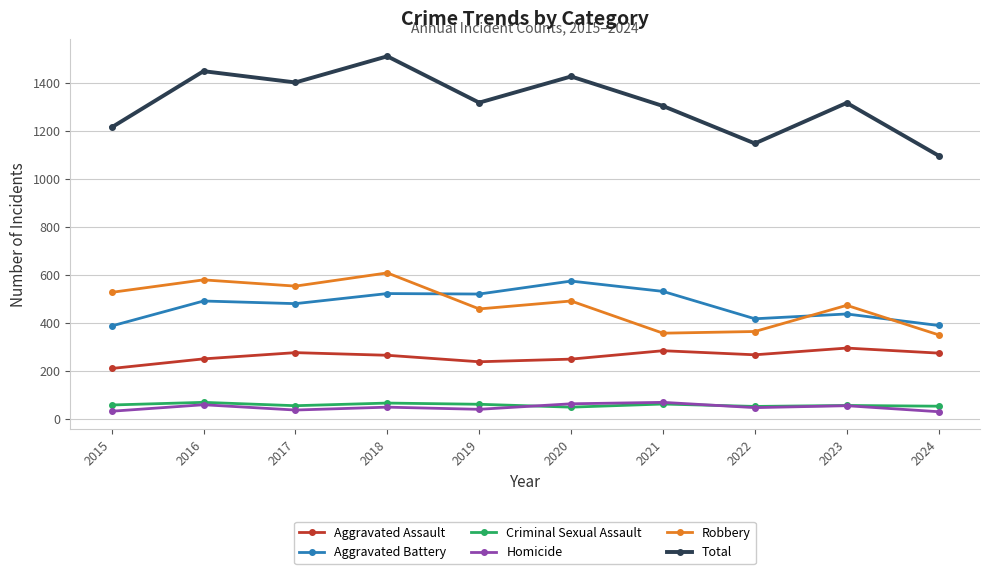

Rank the series at 2017 from lowest to highest value.

Homicide, Criminal Sexual Assault, Aggravated Assault, Aggravated Battery, Robbery, Total